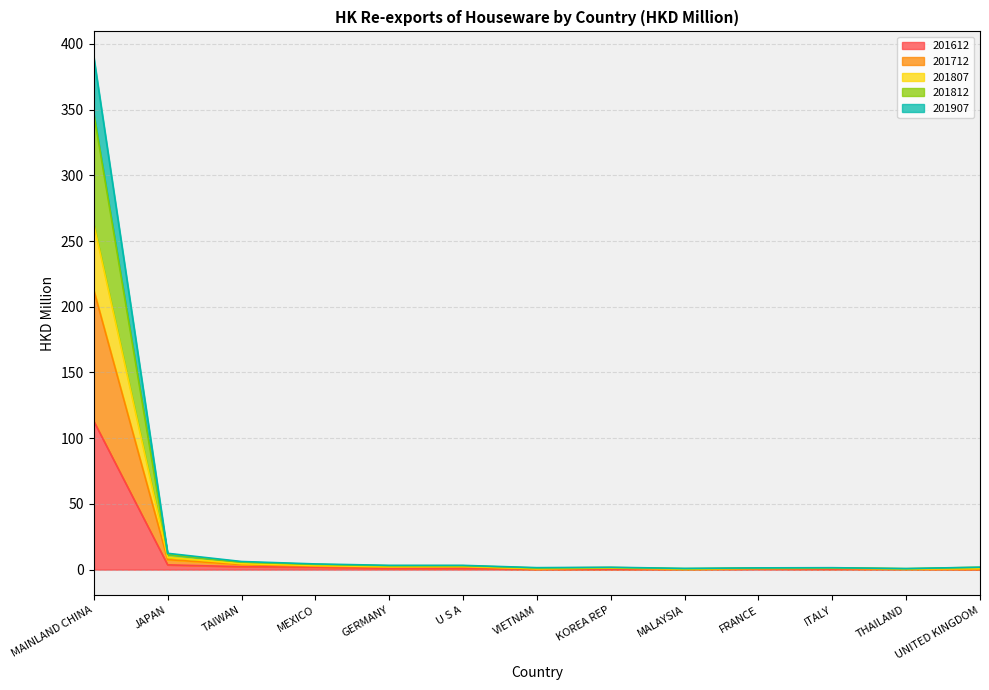

What is the label of the 5th point from the left?

GERMANY